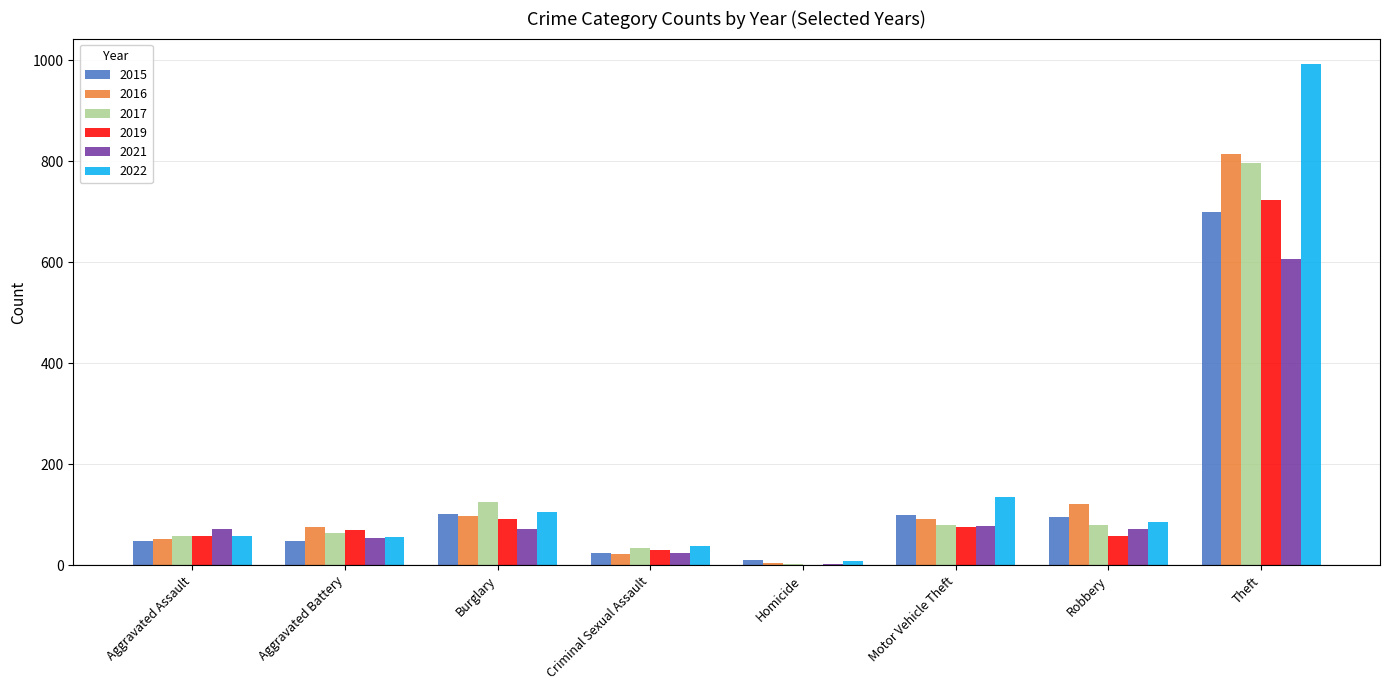

What is the approximate value of 2022 at Motor Vehicle Theft, to the nearest 50?

150